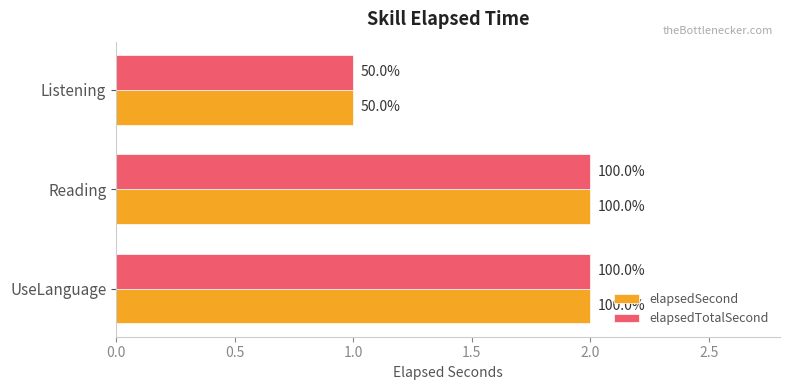

What are all the series names shown in the legend?

elapsedSecond, elapsedTotalSecond